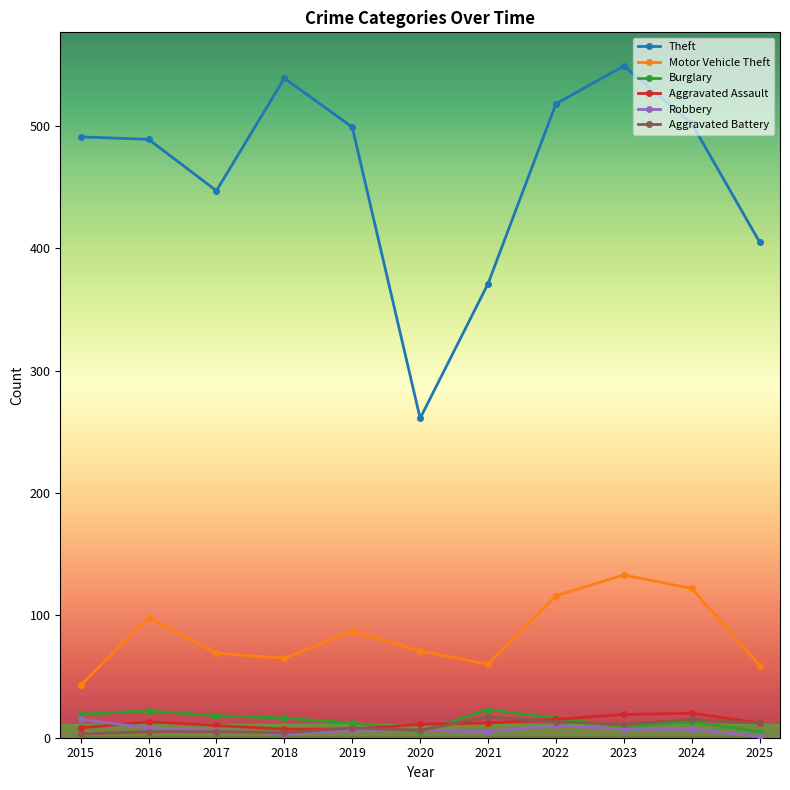

Which series has the largest total across all categories?

Theft